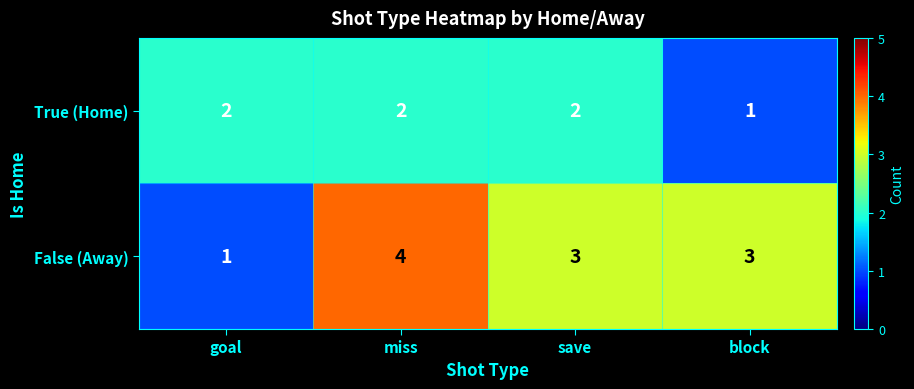

Reading left to right, extract all data points from this chart.

True (Home): 2	2	2	1
False (Away): 1	4	3	3